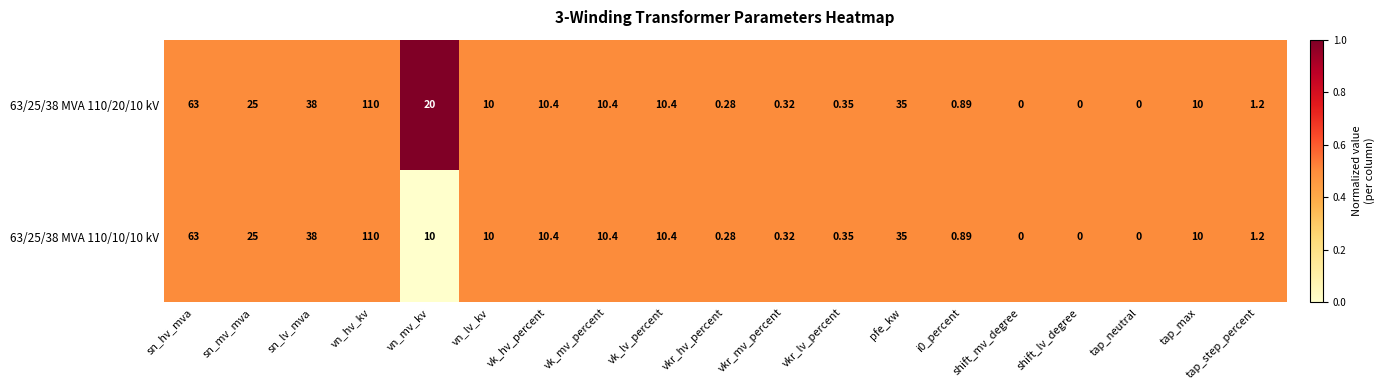

At which category is the sum across all series the highest?

vn_hv_kv